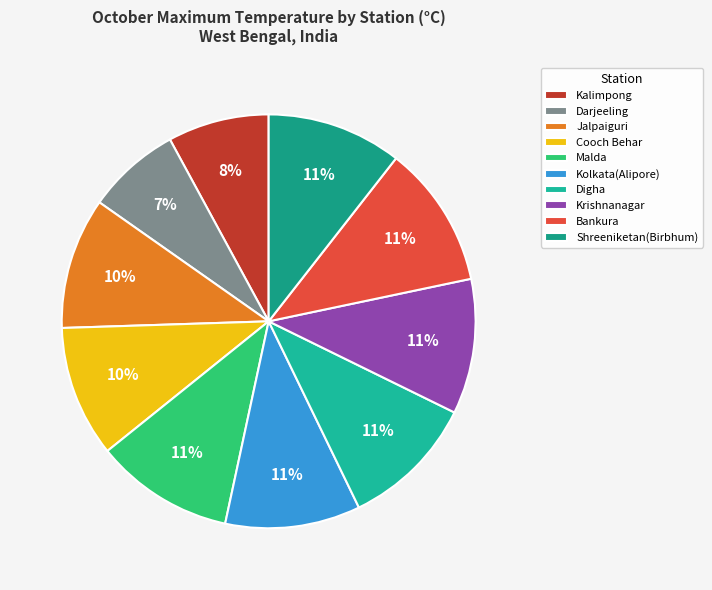

Which category has the smallest portion of the pie?

Darjeeling